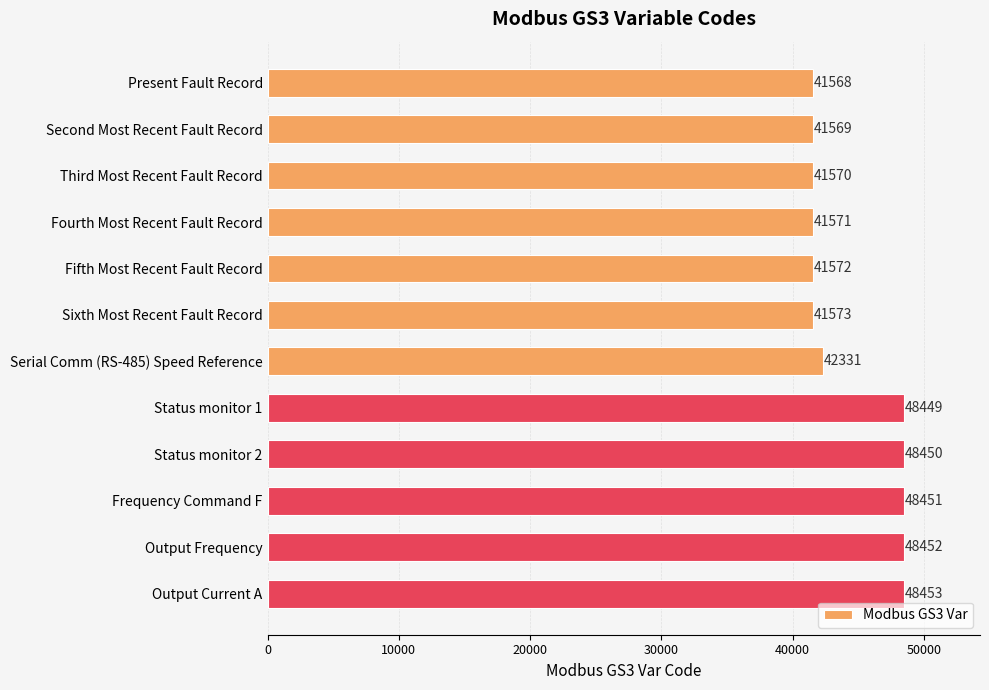

Where is the data nearest to the value 45010?

Serial Comm (RS-485) Speed Reference